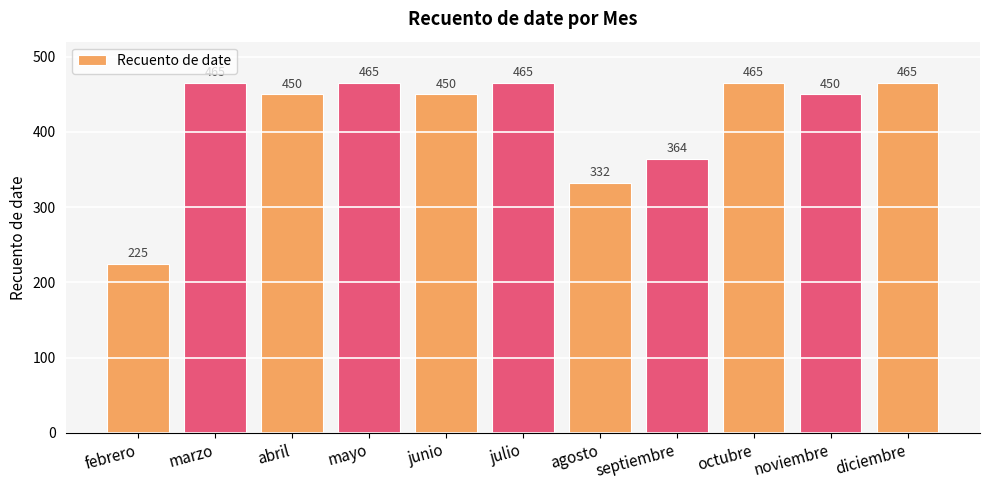

Approximately how many times larger is the value at febrero compared to marzo?

0.5